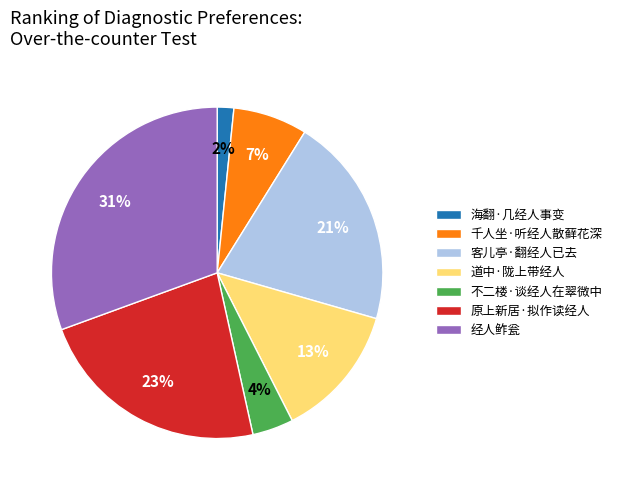

Does 客儿亭·翻经人已去 account for over 50% of the chart?

No